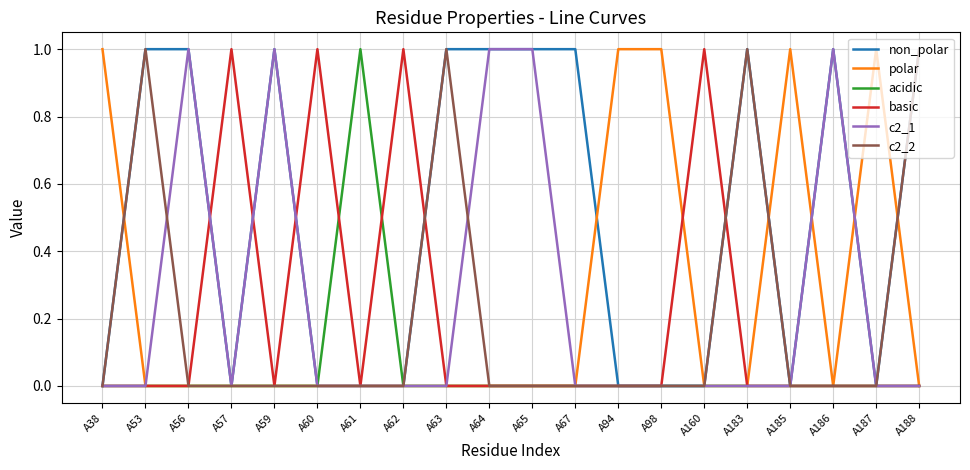

What is the total value across all series at A186?

2